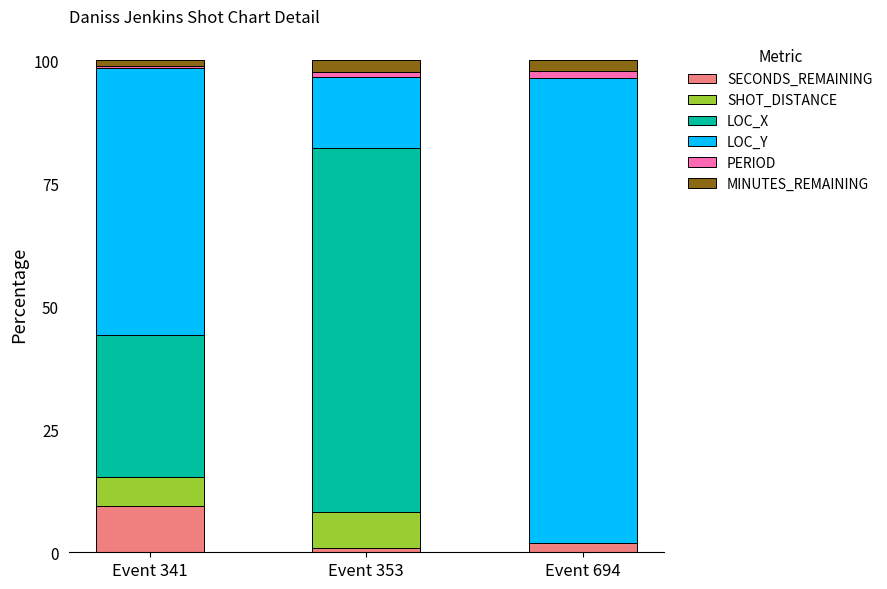

What is the sum of the LOC_Y values at Event 341 and Event 353?

68.8